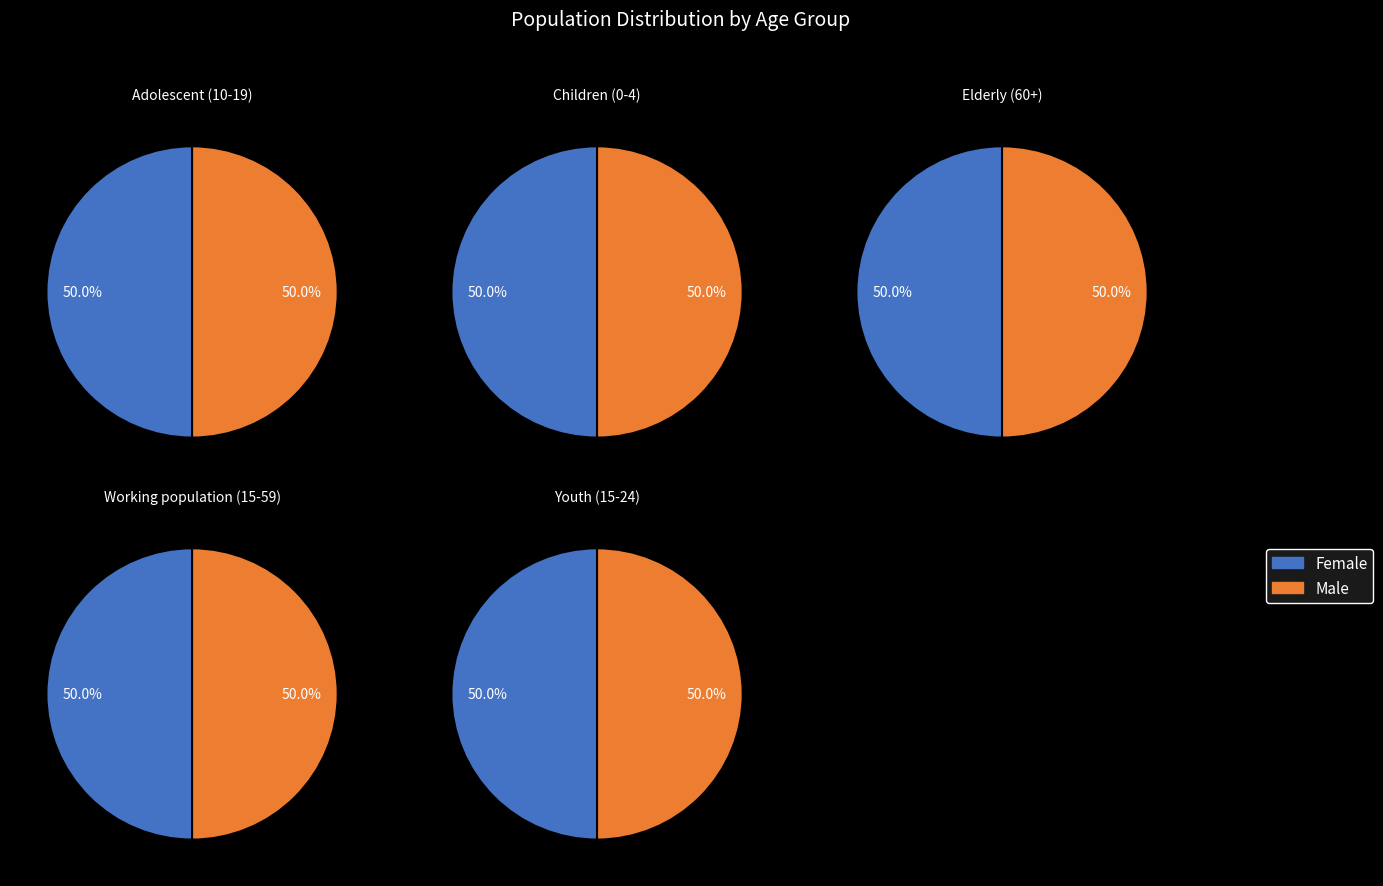

Which category has the smallest portion of the pie?

Elderly (60+)